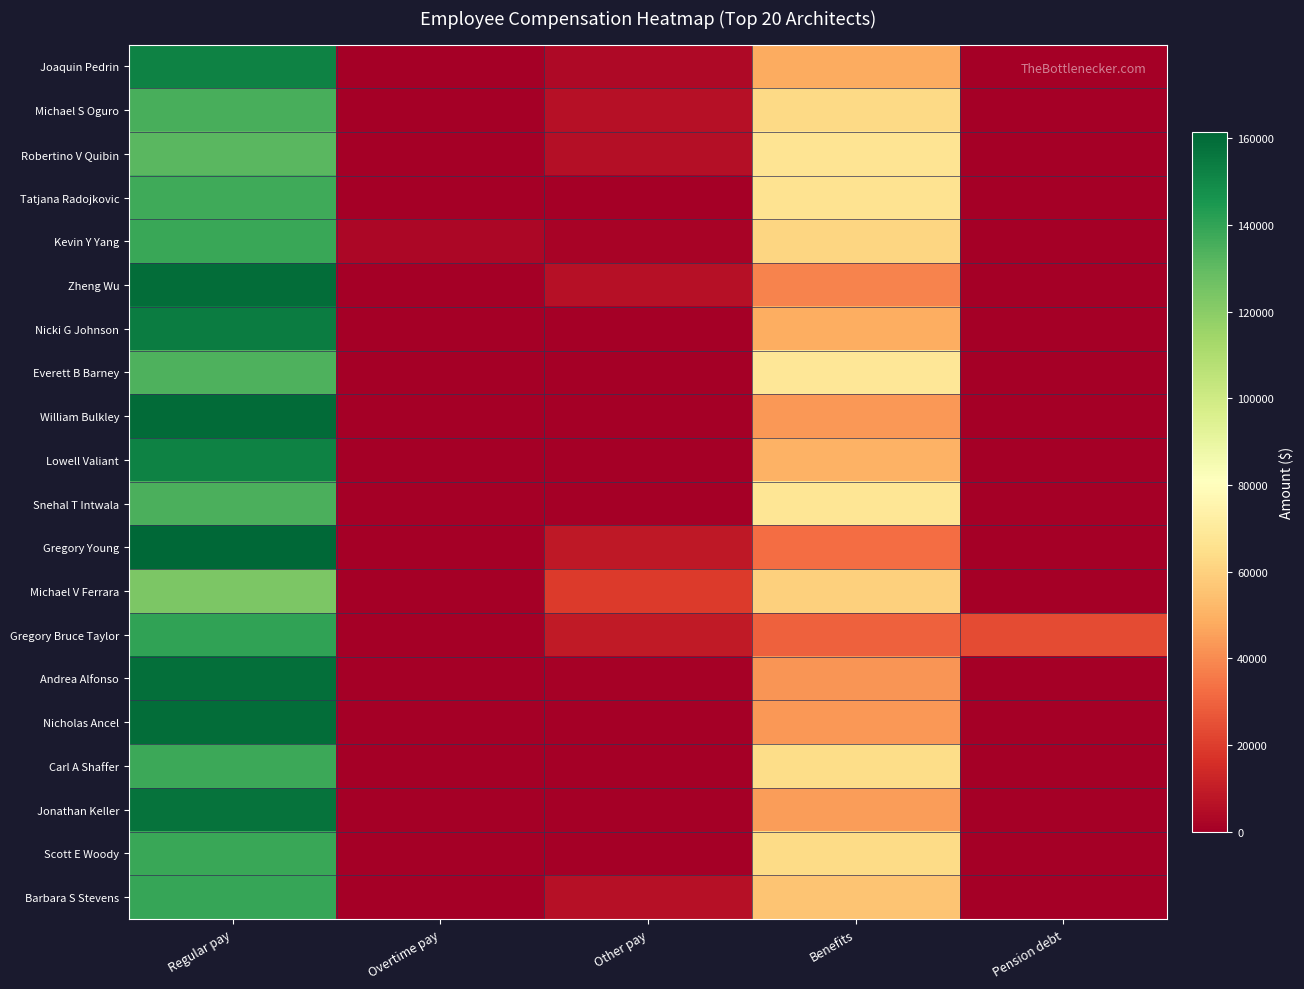

Count the number of categories in the chart.

5